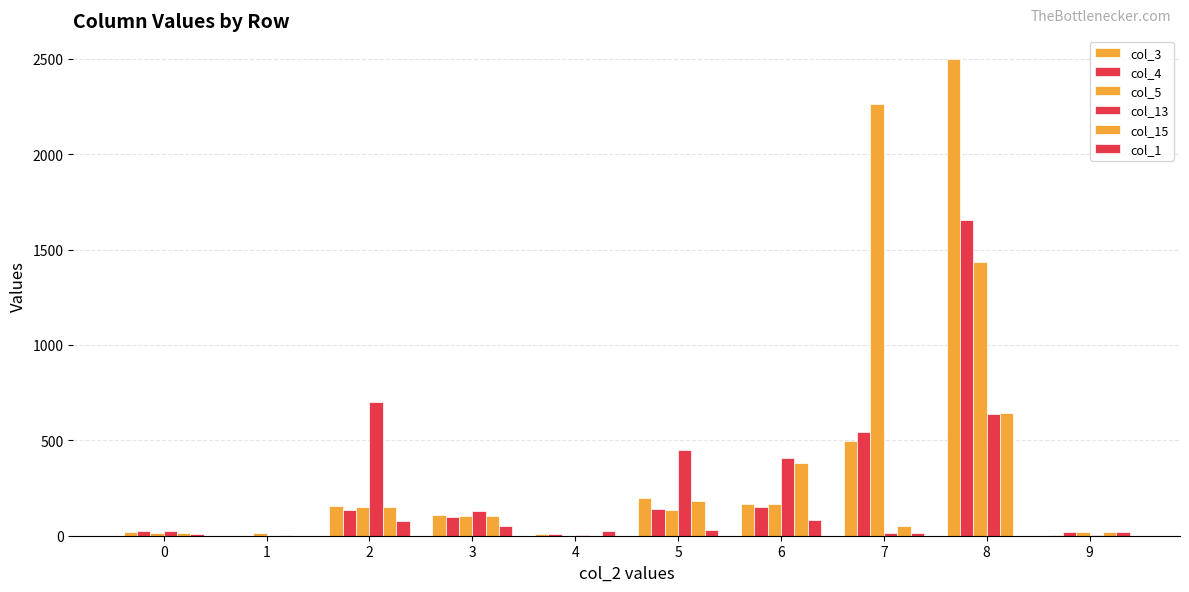

Which category has the highest value in the col_4 series?

8